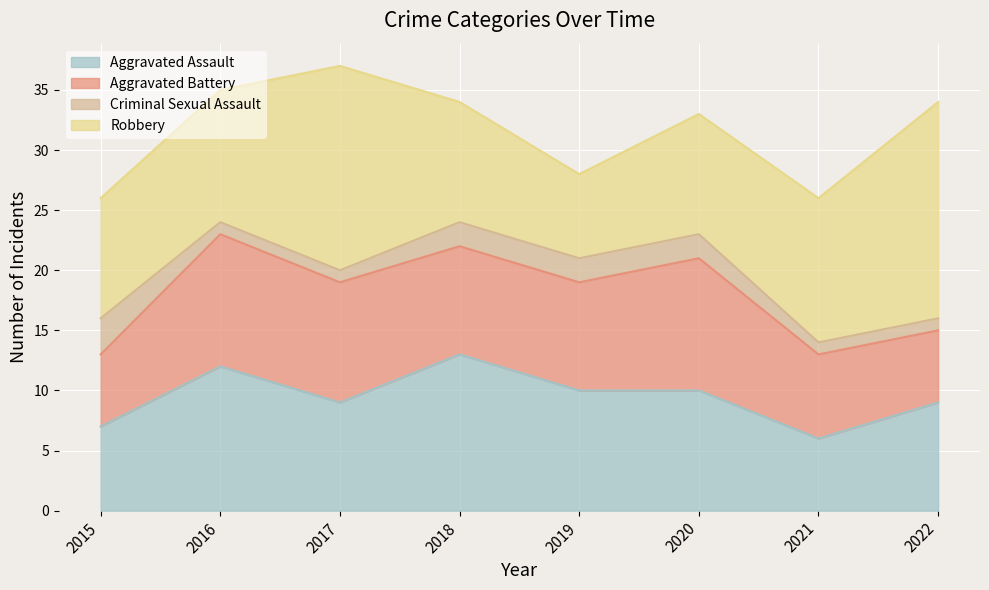

How many times do Robbery and Aggravated Assault cross each other?

3